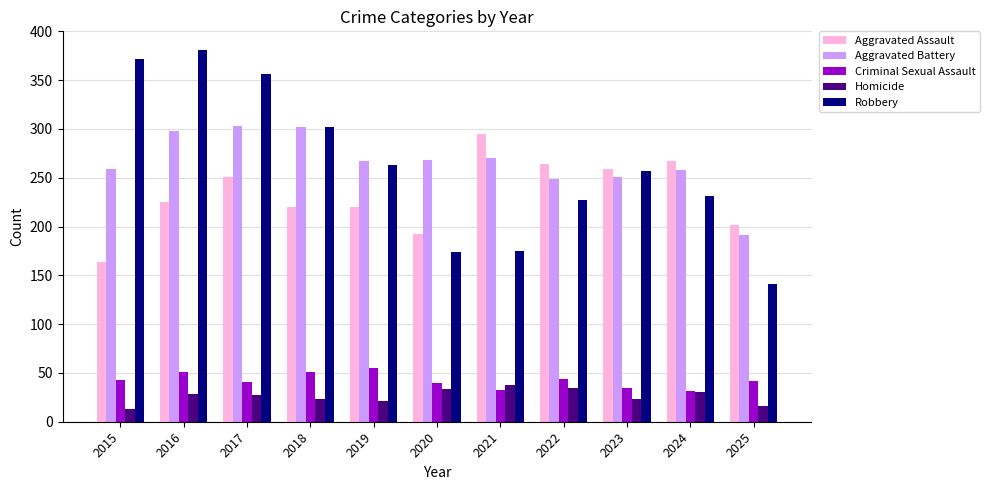

Is it true that Aggravated Battery equals 303 at 2017?

True